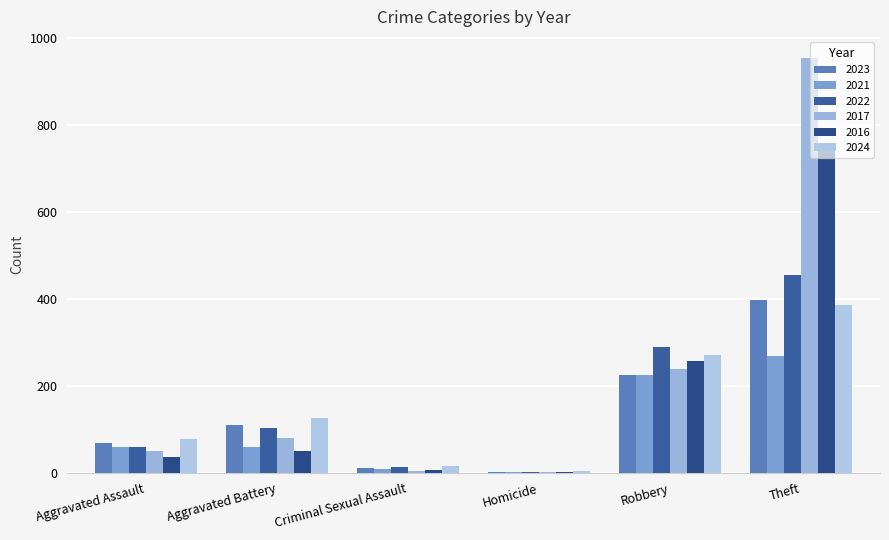

Between Robbery and Homicide, which is larger?

Robbery